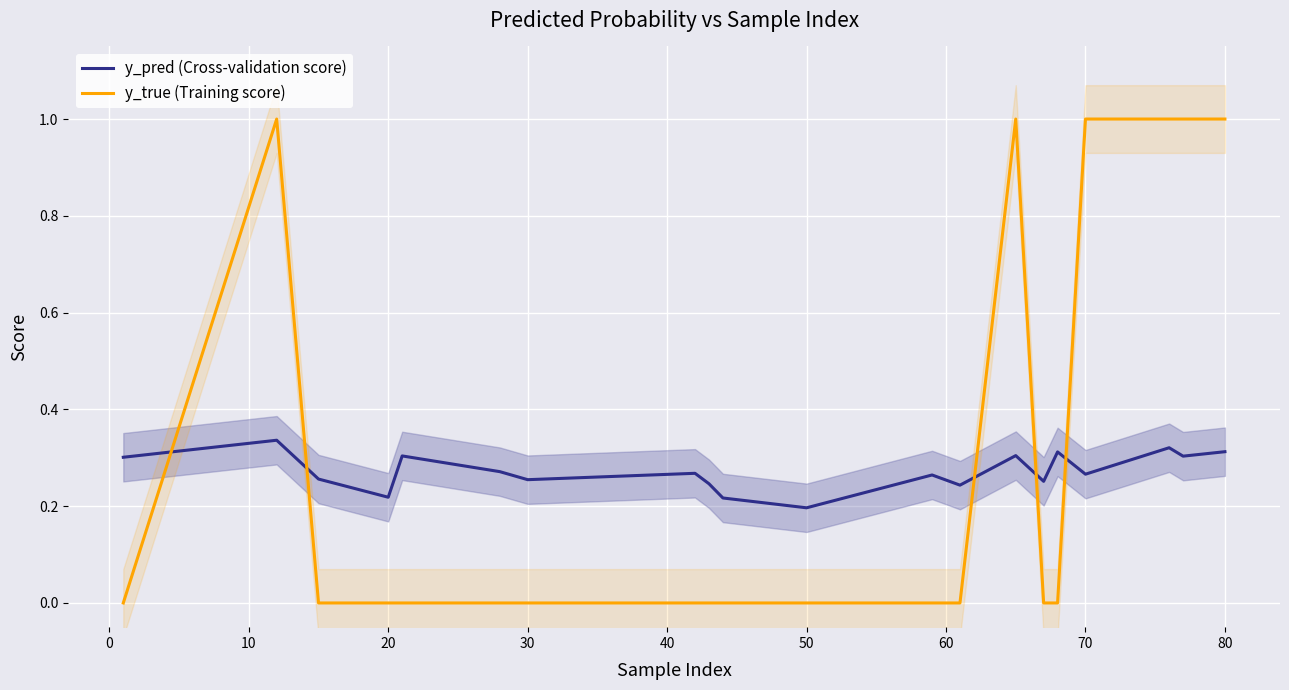

The y_true (Training score) series shows 0.6 at 50. True or false?

False